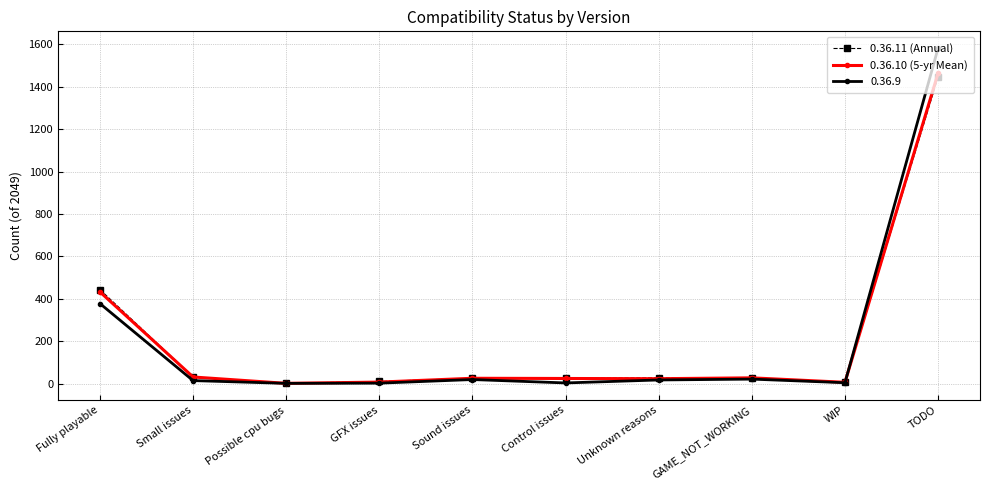

What is the label of the 5th point from the right?

Control issues